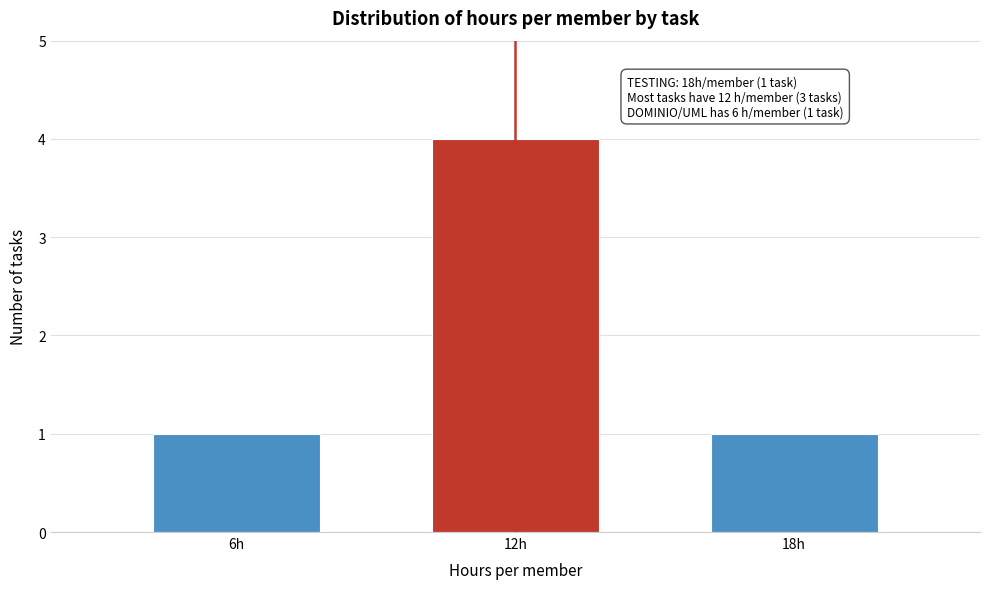

Reading left to right, list all the values displayed in this chart.

6h=1	12h=4	18h=1